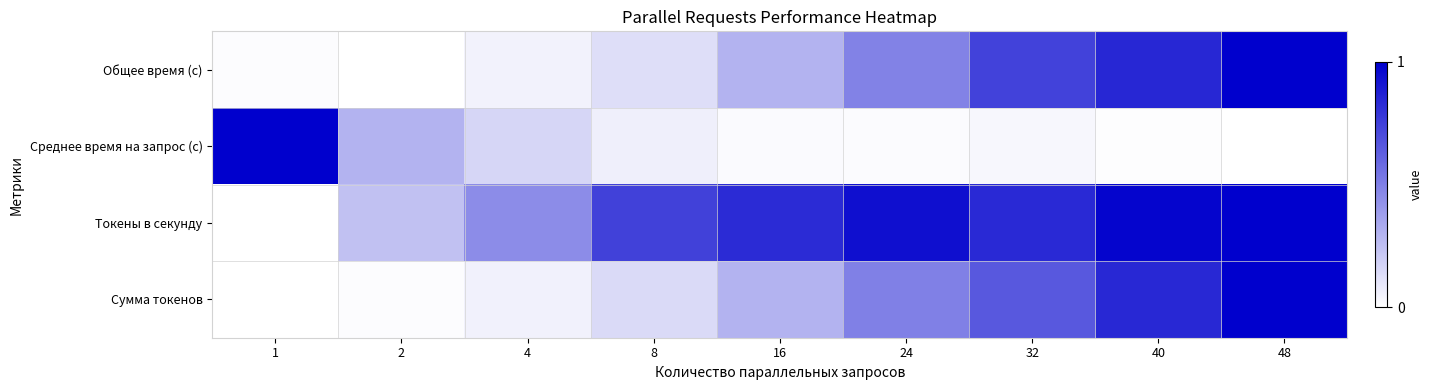

What is the difference between the highest and lowest values at 8?

0.7